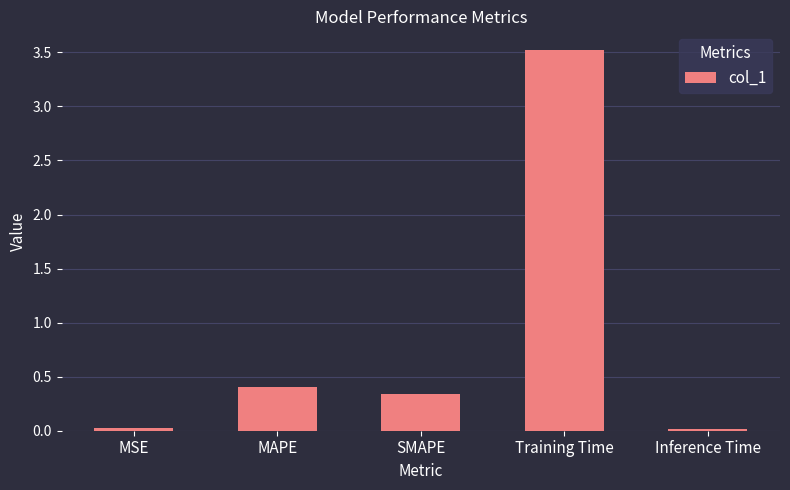

What position from the left is Inference Time?

5